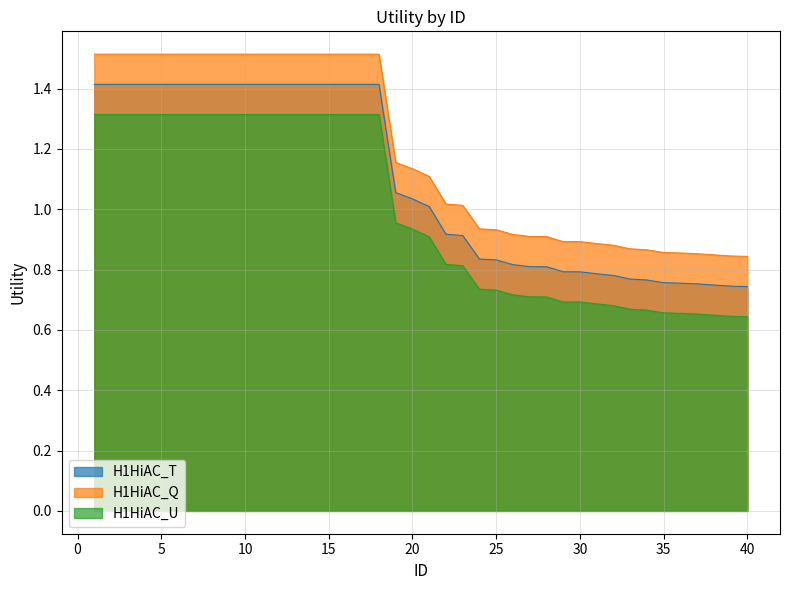

What is the total value across all series at 11?

4.2